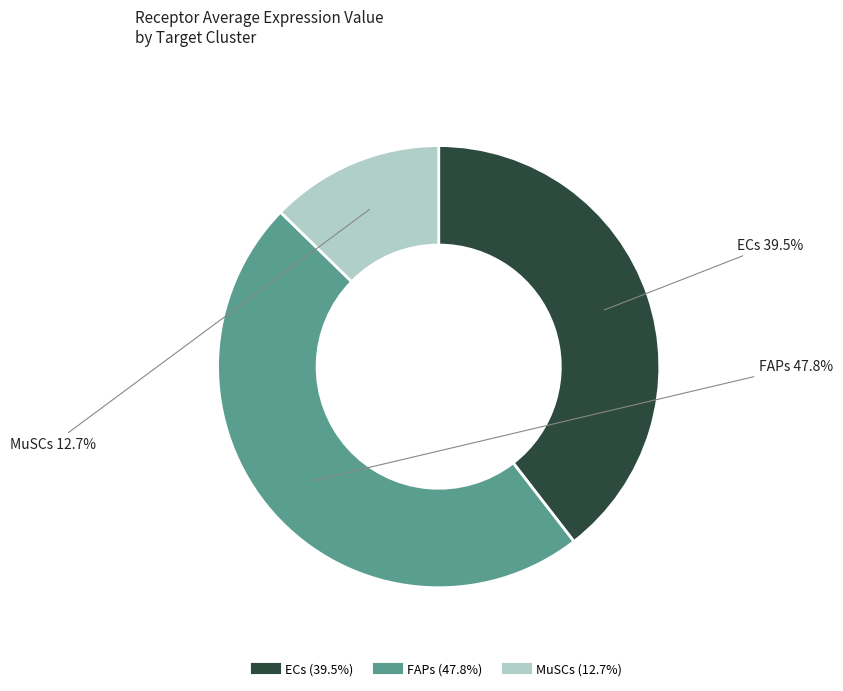

The ECs slice represents 31% of the pie. True or false?

False